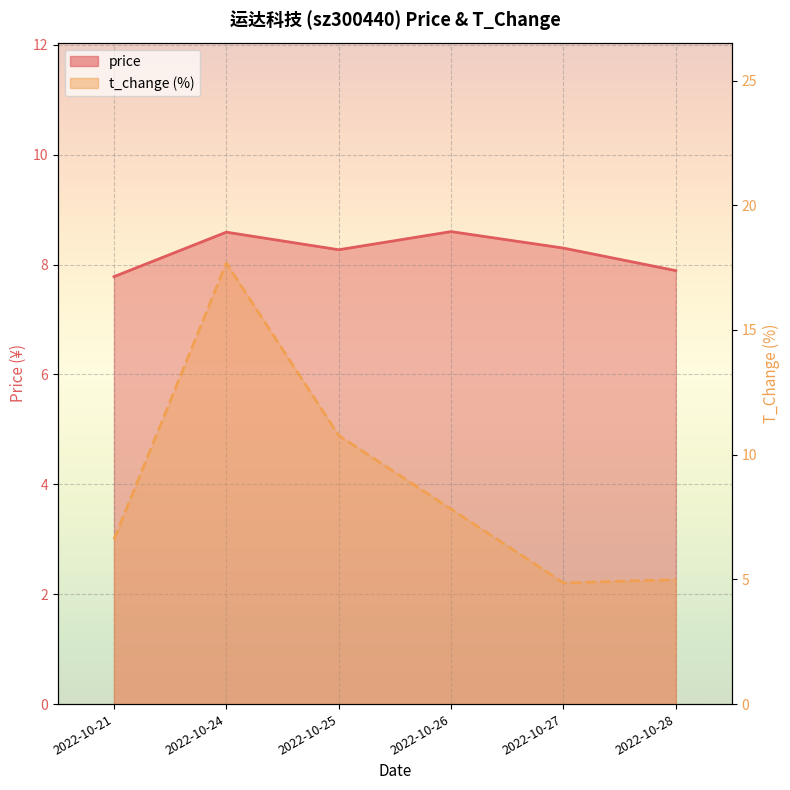

Which has a higher value, 2022-10-27 or 2022-10-25?

2022-10-27